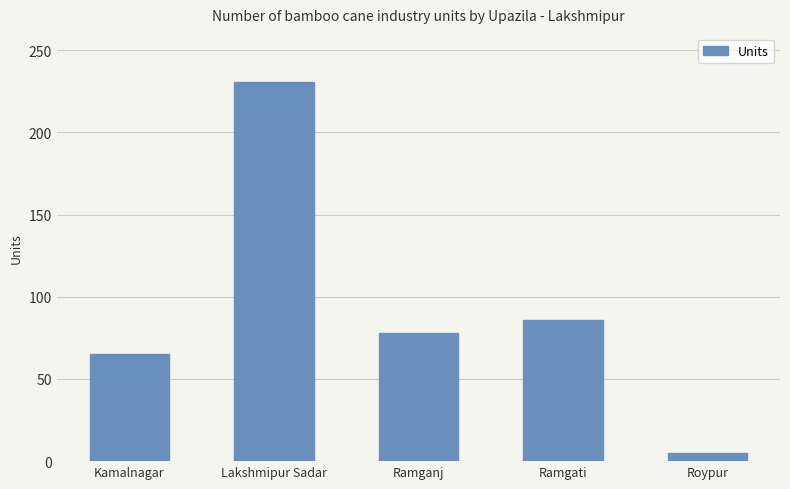

At which label does the data first exceed 78?

Lakshmipur Sadar